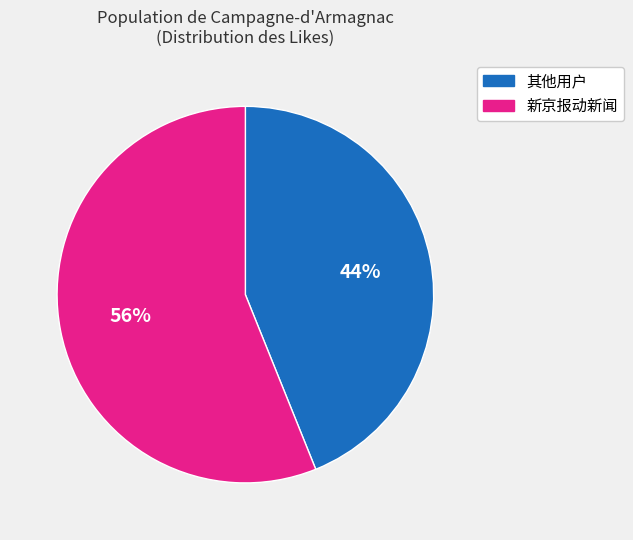

Which category has the biggest portion of the pie?

新京报动新闻